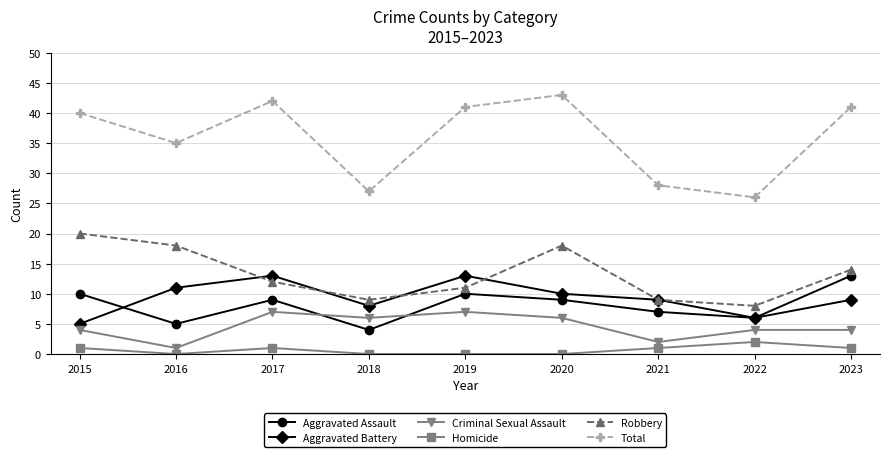

Count the number of data series in this chart.

6